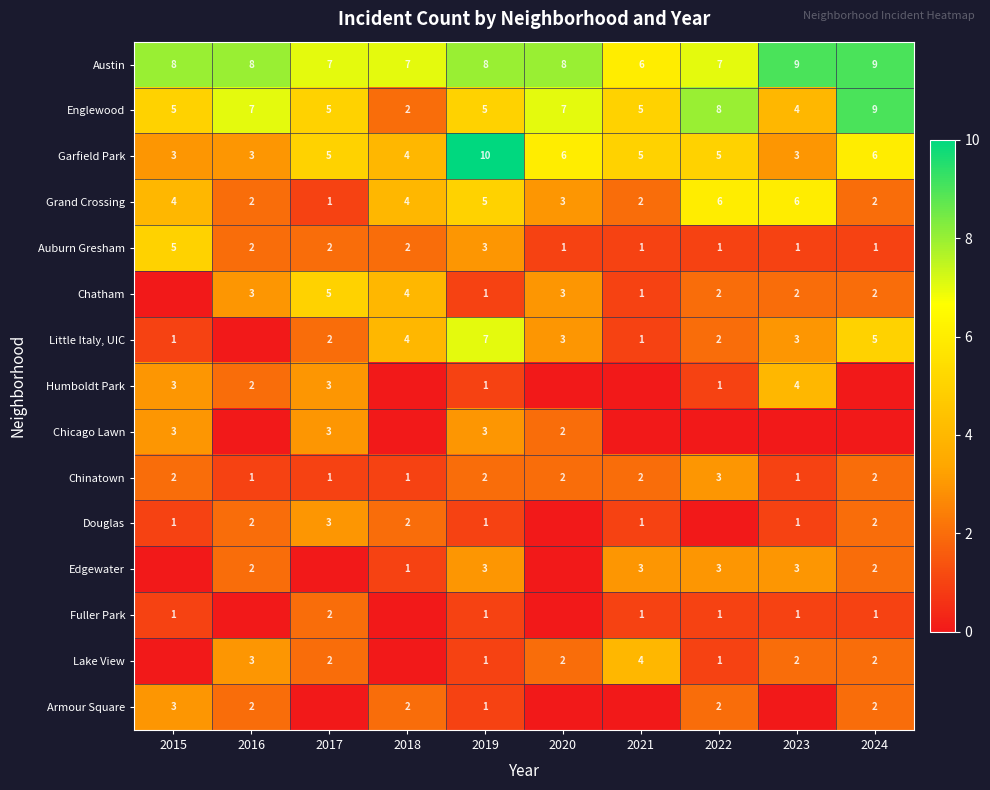

At 2016, list the series in order from smallest to largest.

Little Italy, UIC, Chicago Lawn, Fuller Park, Chinatown, Grand Crossing, Auburn Gresham, Humboldt Park, Douglas, Edgewater, Armour Square, Garfield Park, Chatham, Lake View, Englewood, Austin